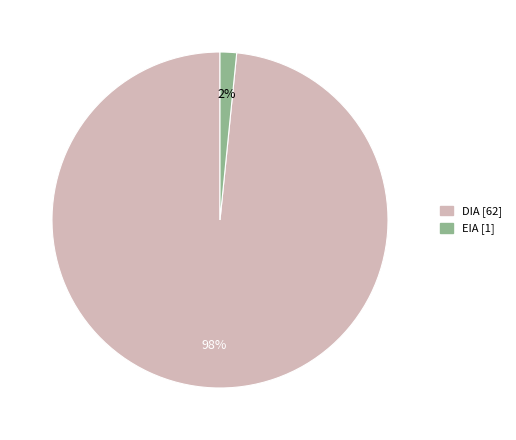

Rank the categories by value from highest to lowest.

DIA, EIA